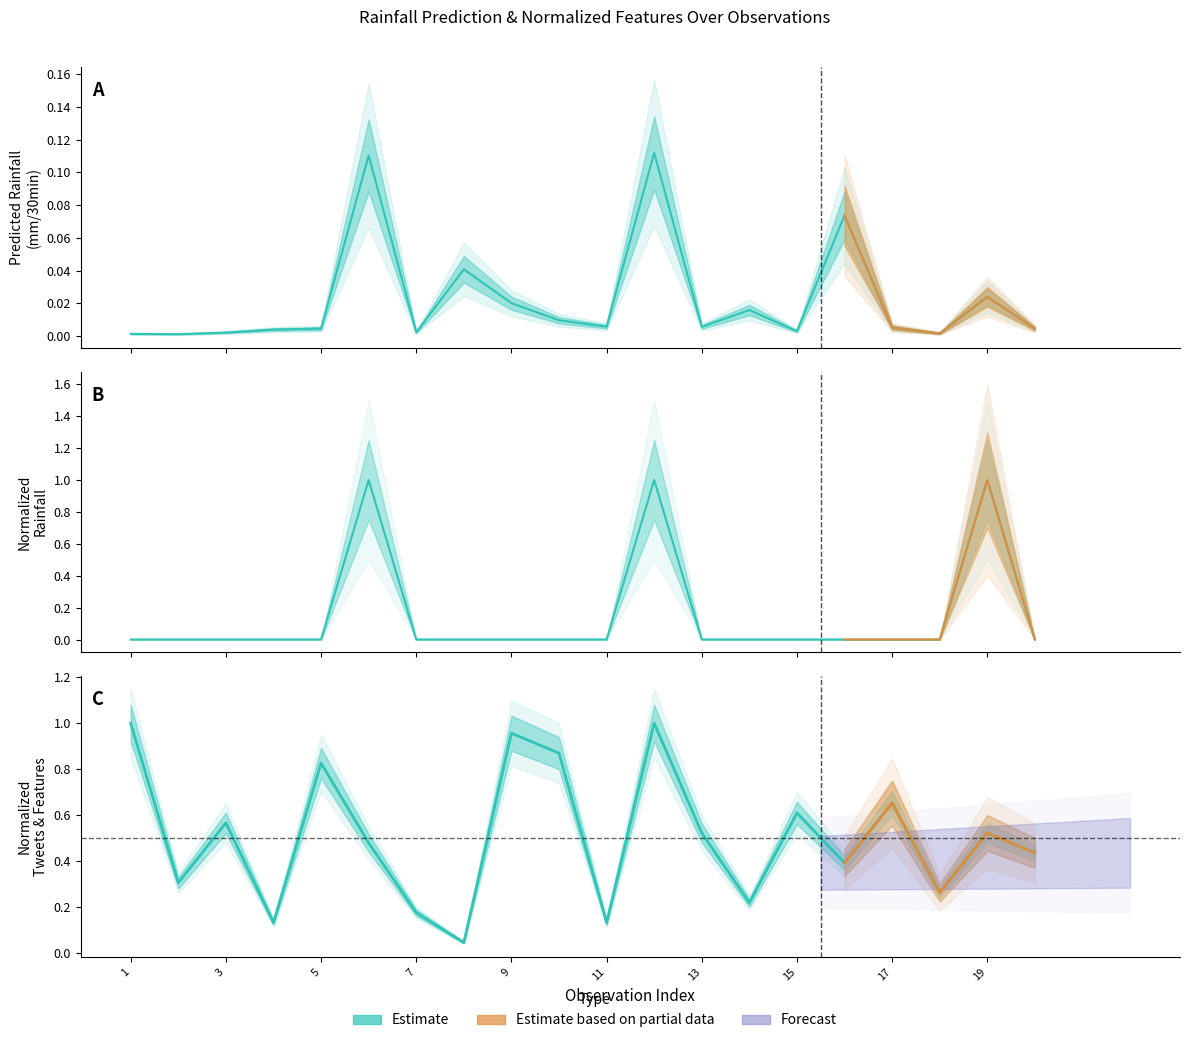

Reading right to left, what are all the values shown in this chart?

Predicted next batch rainfall (mm/30min): 20=0.0	19=0.0	18=0.0	17=0.0	16=0.1	15=0.0	14=0.0	13=0.0	12=0.1	11=0.0	10=0.0	9=0.0	8=0.0	7=0.0	6=0.1	5=0.0	4=0.0	3=0.0	2=0.0	1=0.0
Normalized rainfall (mm/30min): 20=0.0	19=1.0	18=0.0	17=0.0	16=0.0	15=0.0	14=0.0	13=0.0	12=1.0	11=0.0	10=0.0	9=0.0	8=0.0	7=0.0	6=1.0	5=0.0	4=0.0	3=0.0	2=0.0	1=0.0
Normalized hour: 20=0.4	19=0.5	18=0.3	17=0.7	16=0.4	15=0.6	14=0.2	13=0.5	12=1.0	11=0.1	10=0.9	9=1.0	8=0.0	7=0.2	6=0.5	5=0.8	4=0.1	3=0.6	2=0.3	1=1.0